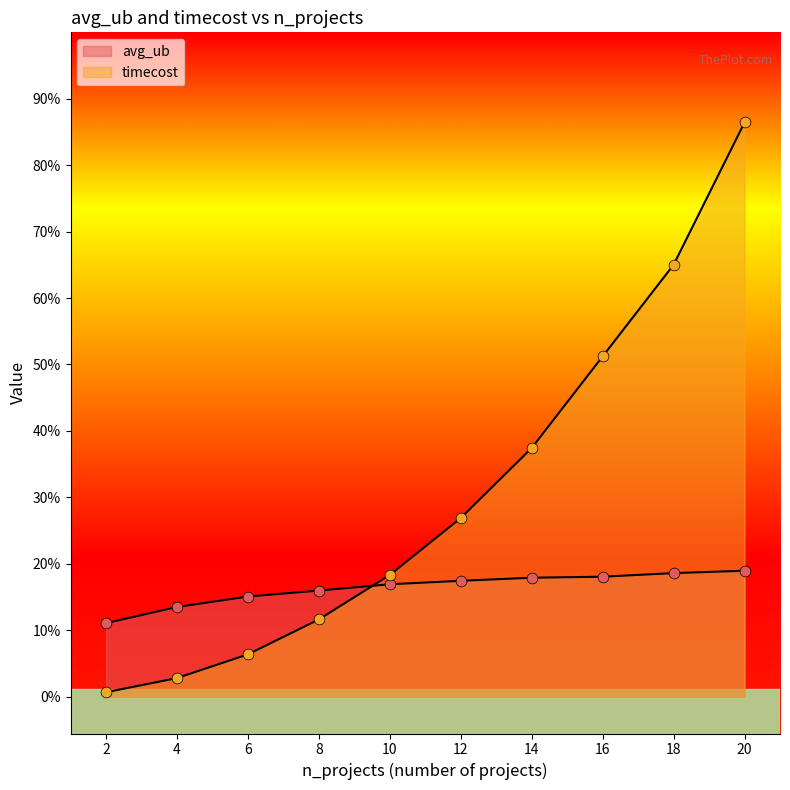

Which series has the largest total across all categories?

timecost